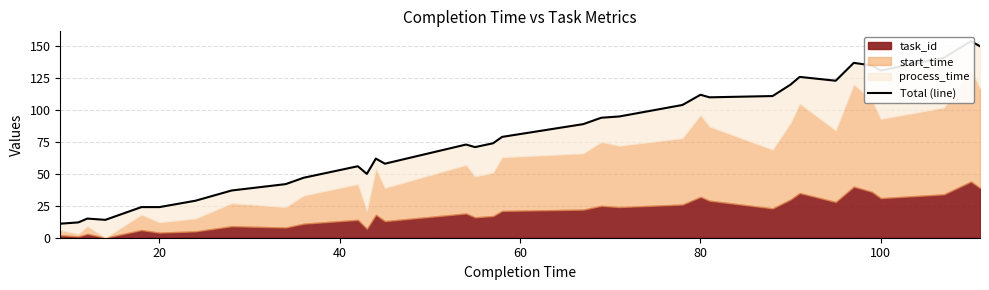

How many values exceed 74?

17